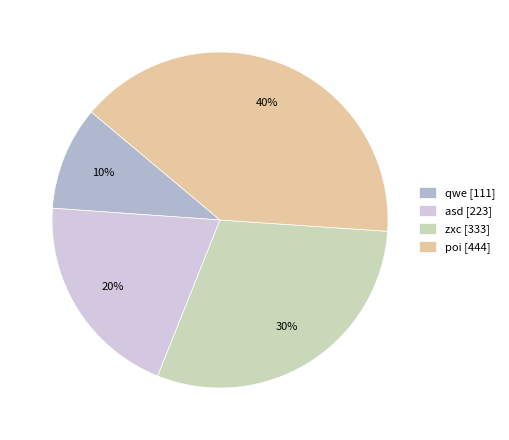

Rank the categories by value from lowest to highest.

qwe, asd, zxc, poi